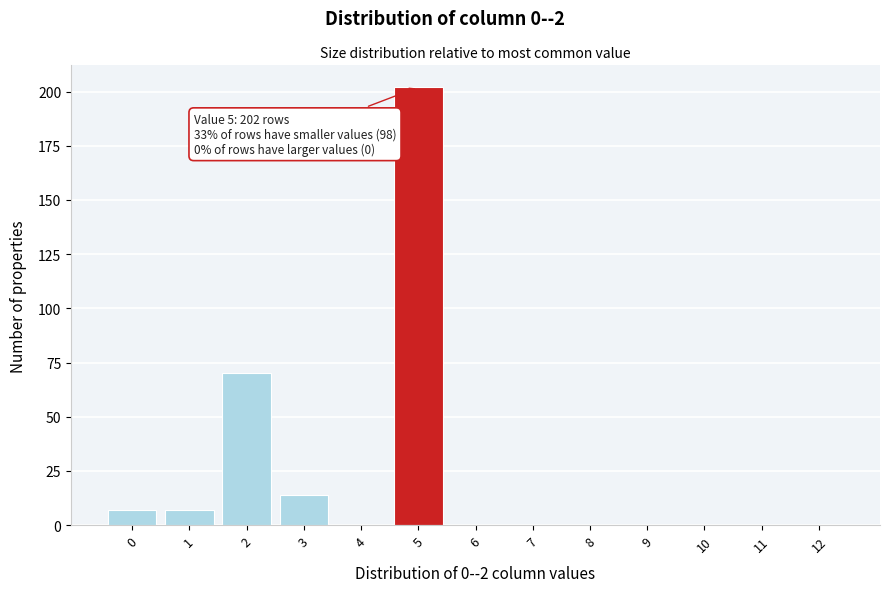

Reading left to right, list all the values displayed in this chart.

0=7	1=7	2=70	3=14	4=0	5=202	6=0	7=0	8=0	9=0	10=0	11=0	12=0